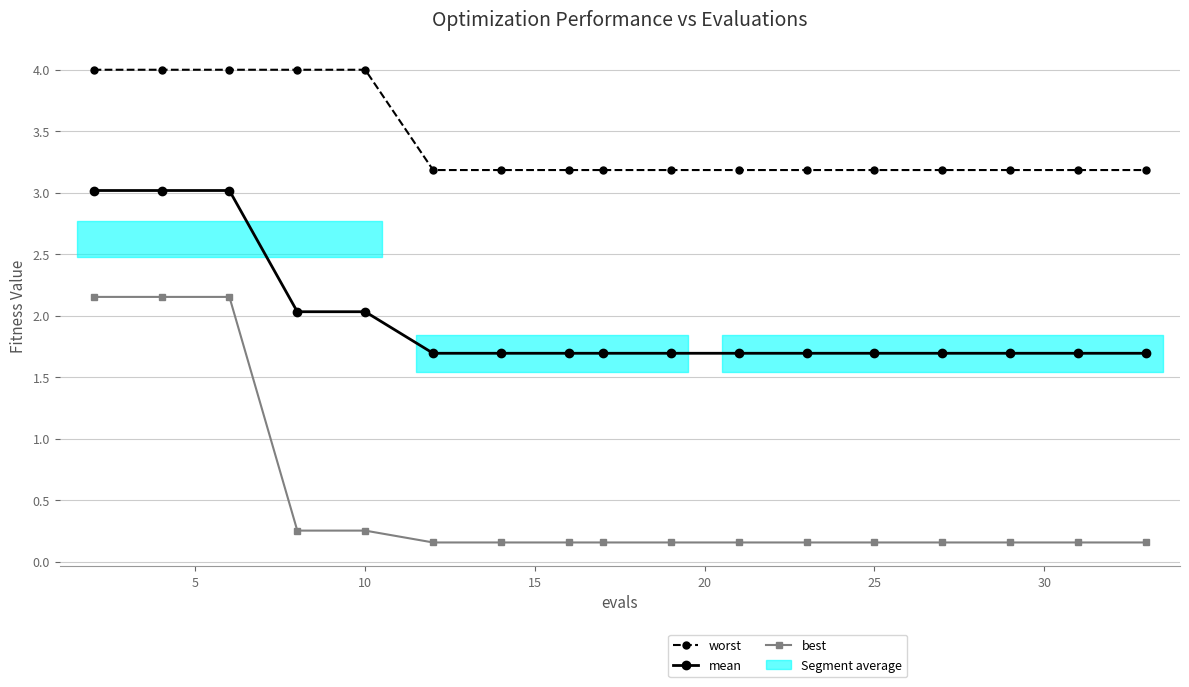

What is the maximum value shown in the chart?

4.0